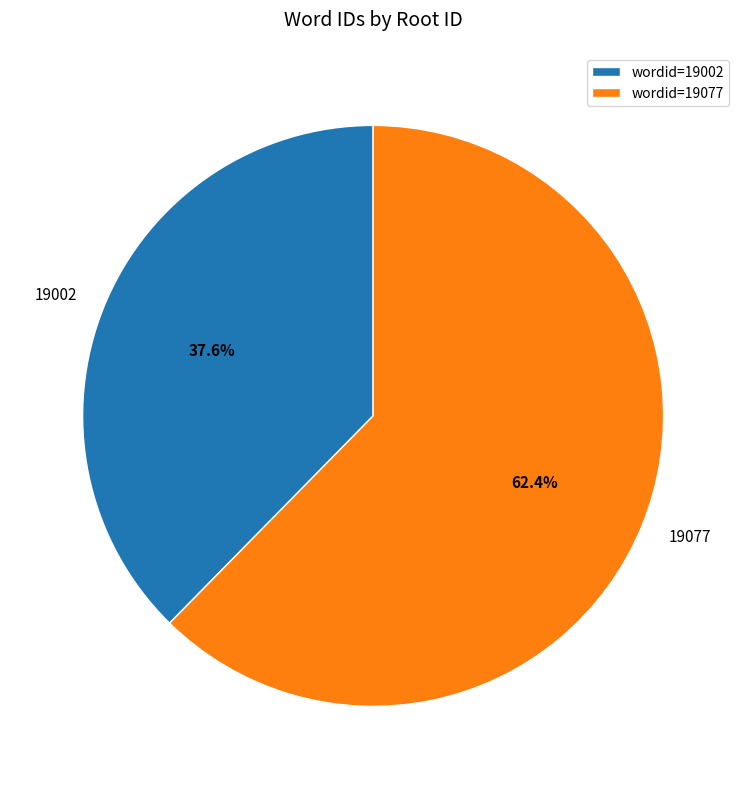

To the nearest percent, what percentage of the pie is 19077?

62%